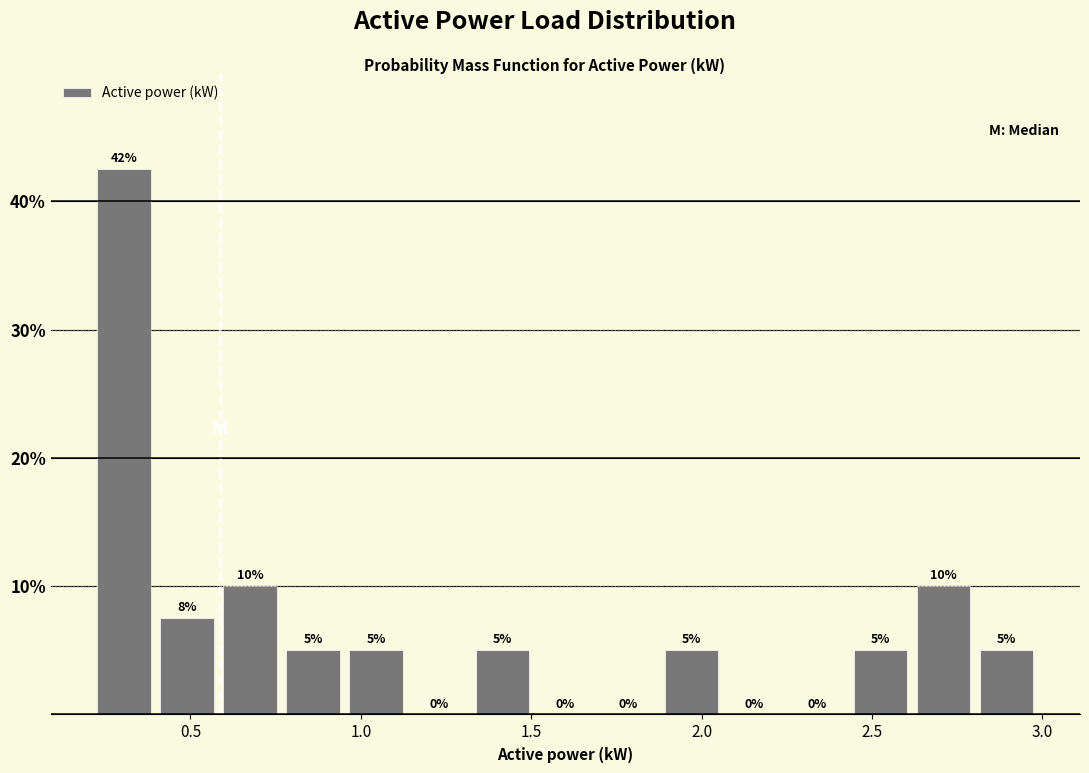

Around what value on the x-axis is the tallest bar? Give the approximate position of its centre, as read against the axis.

0.30